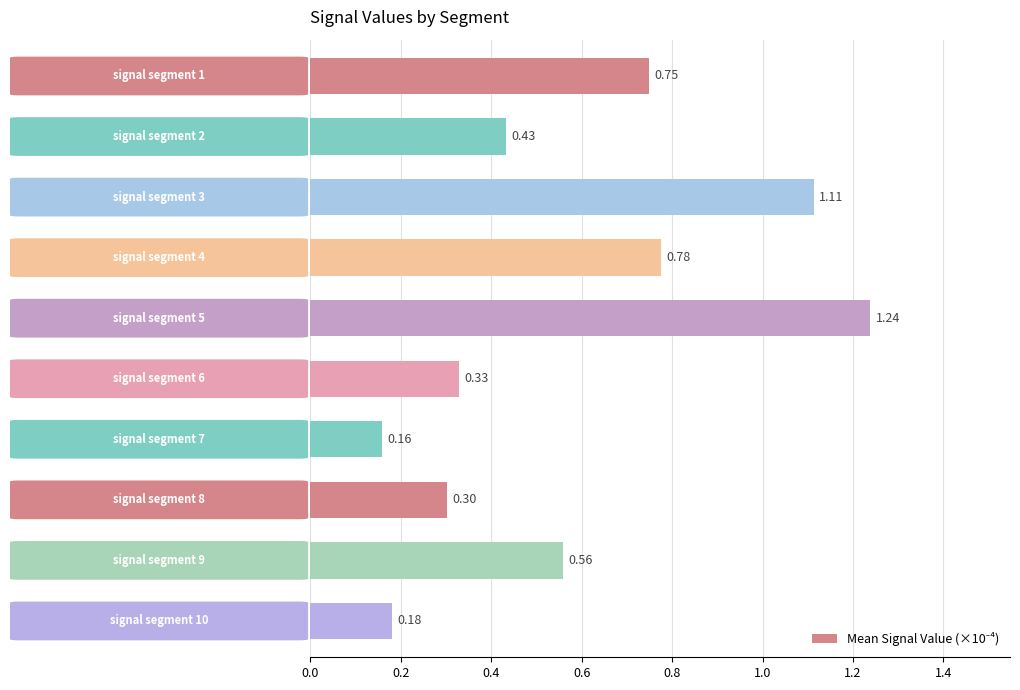

What is the difference between the second highest and second lowest values?

0.9